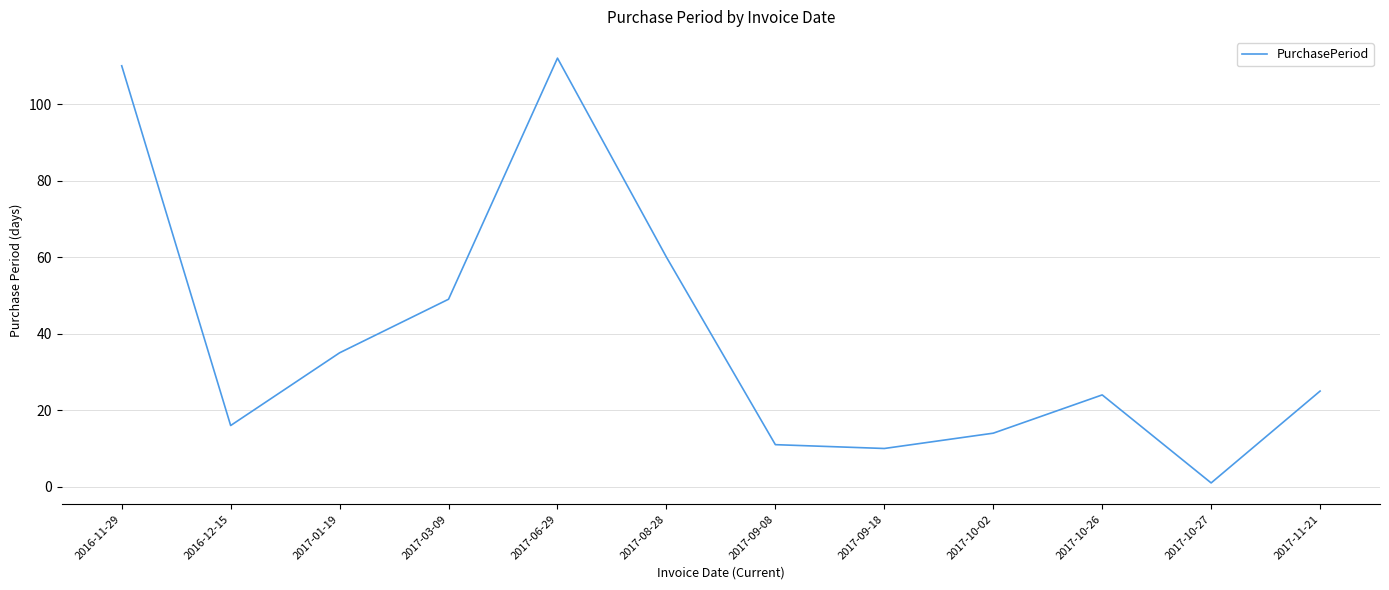

The value at 2017-09-18 is 10. True or false?

True